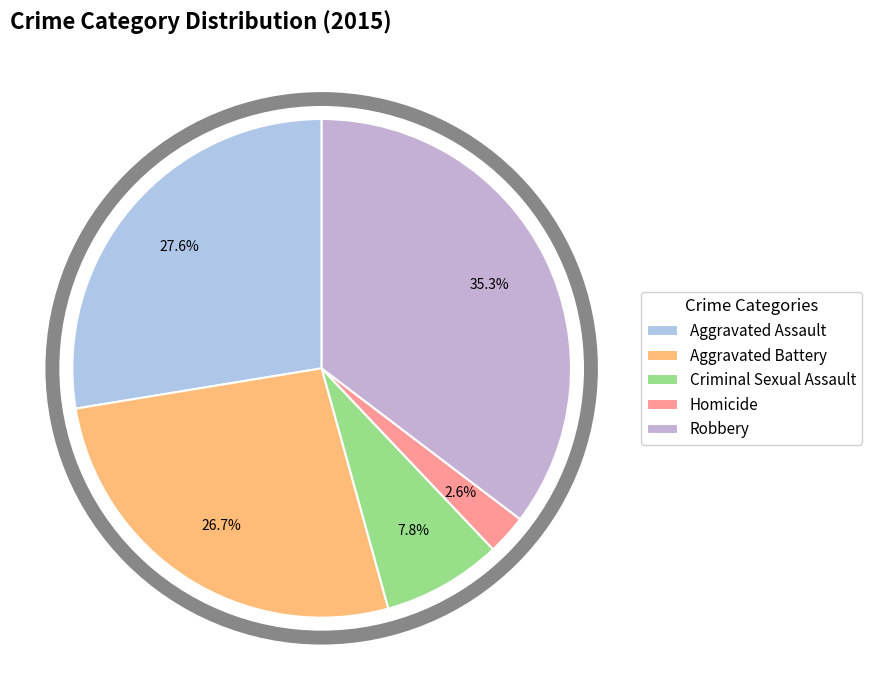

To the nearest percent, what is the difference between the largest and smallest slice percentages?

33%